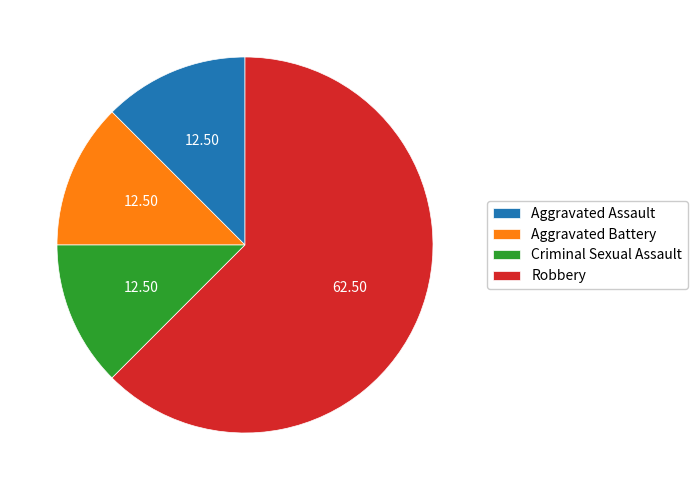

Which has a higher value, Robbery or Aggravated Battery?

Robbery